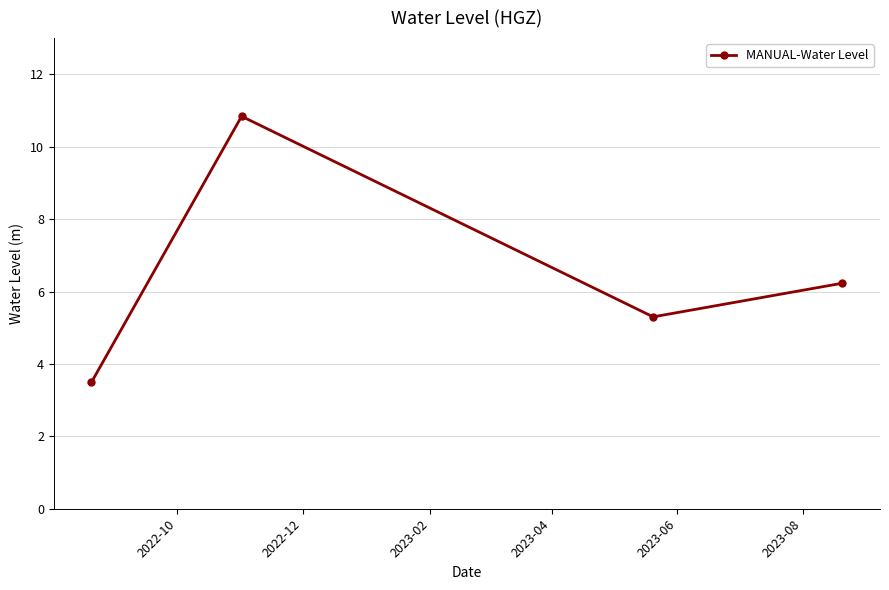

What is the value of the 1st point from the left?

3.5